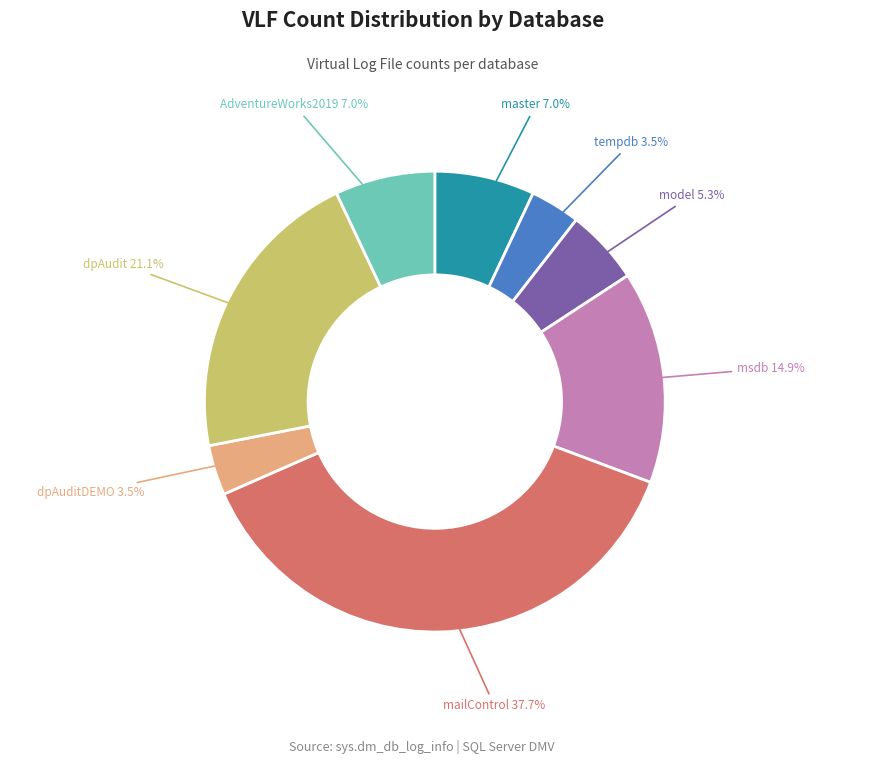

Is there a majority slice in this chart?

No